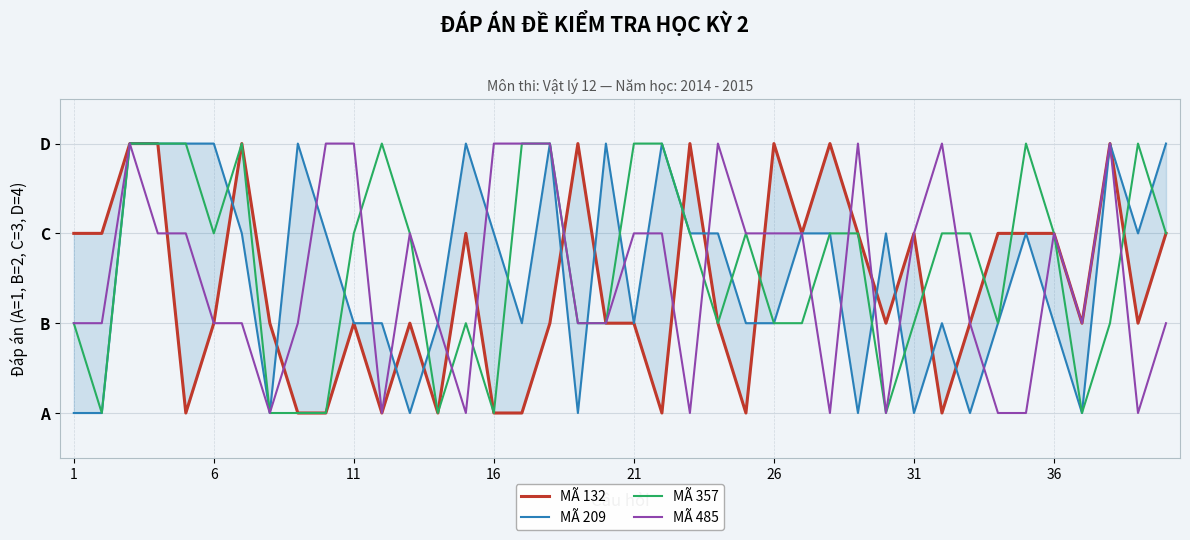

Is the value of MÃ 485 at 31 greater than the value of MÃ 357 at 35?

No